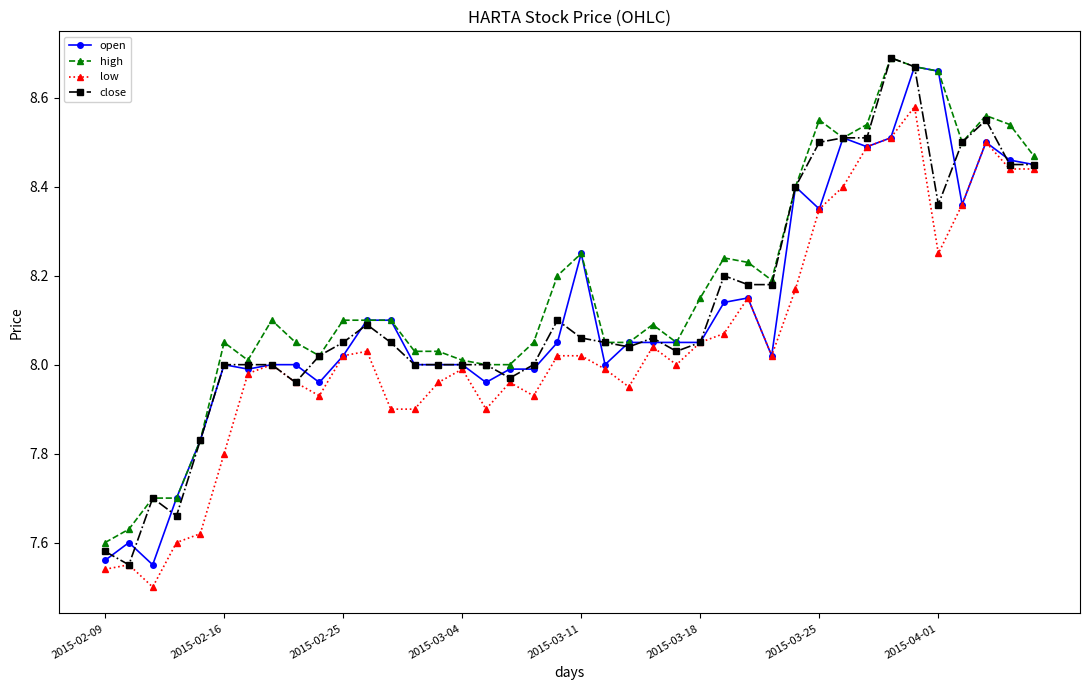

How many lines are shown in the chart?

4